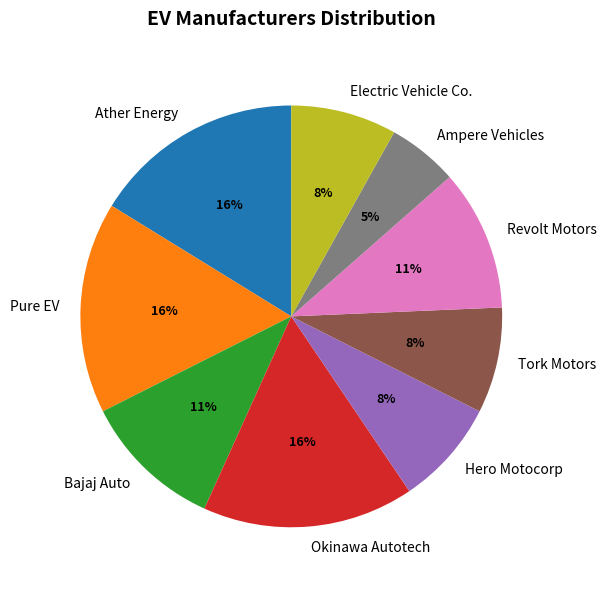

What is the ratio of the value at Ampere Vehicles to the value at Ather Energy?

0.3